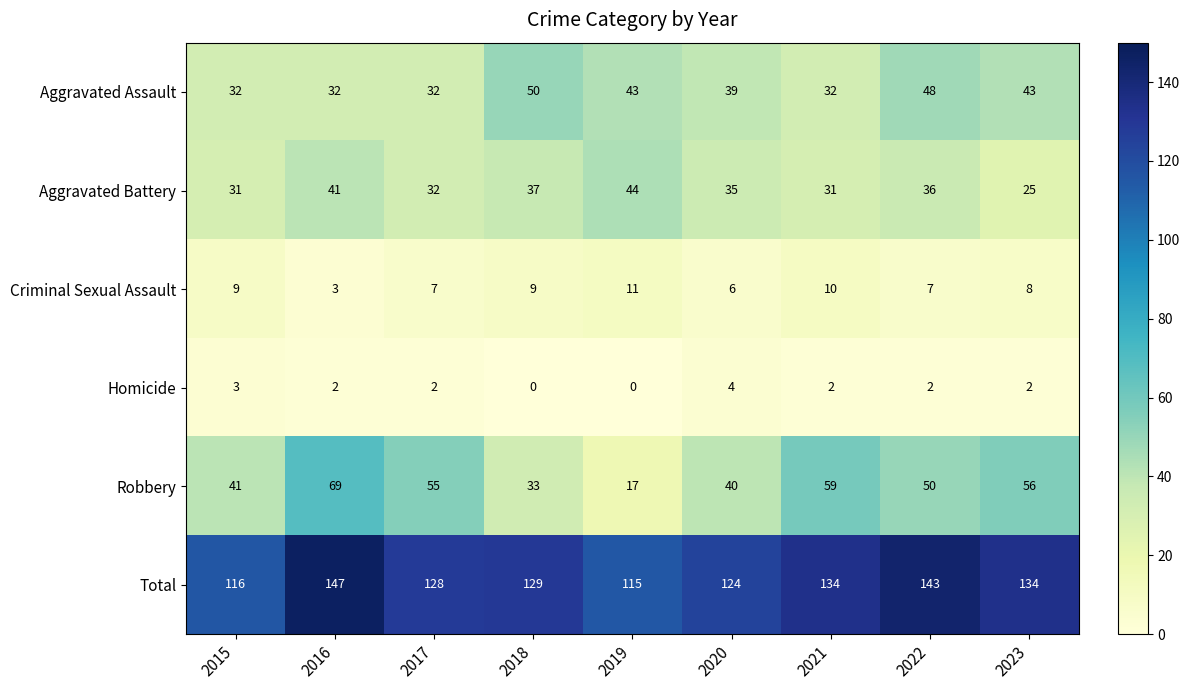

At how many categories does at least one series exceed 23?

9